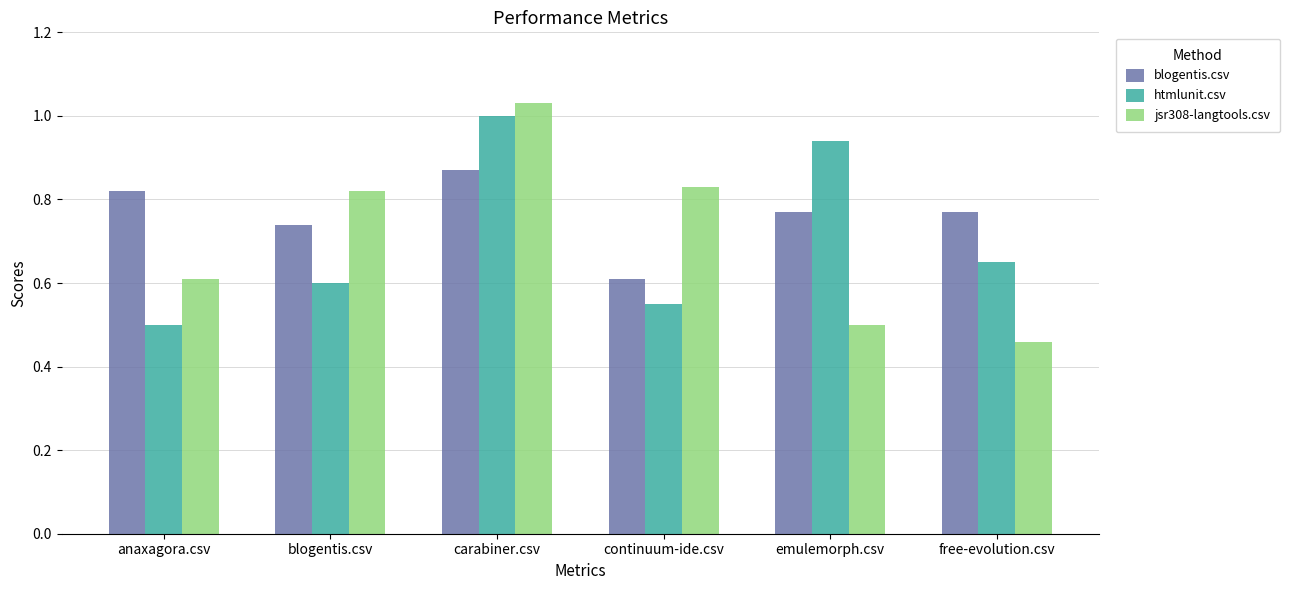

At which label is htmlunit.csv closest to 0?

anaxagora.csv